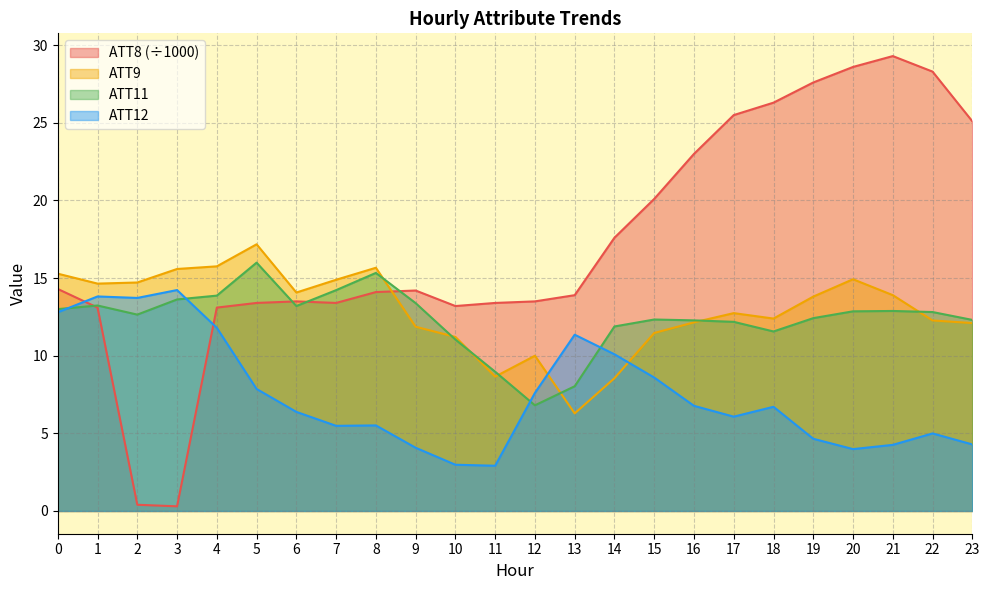

What is the difference between the maximum and minimum values in the ATT9 series?

10.9